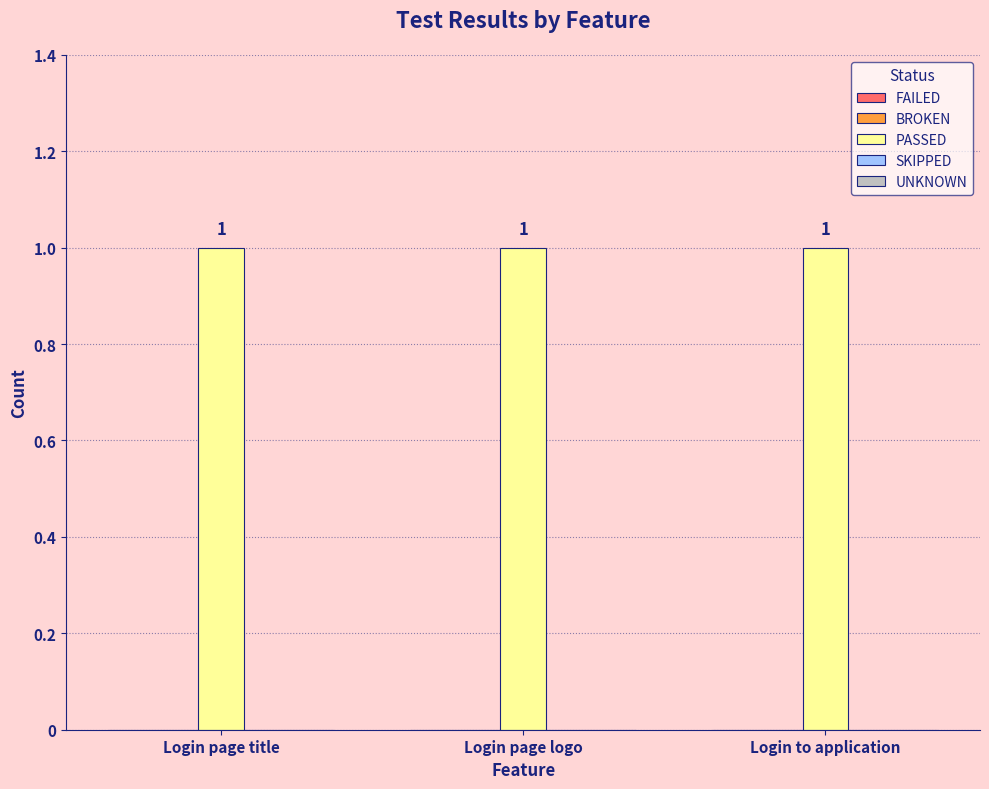

How many bars are there in total?

15